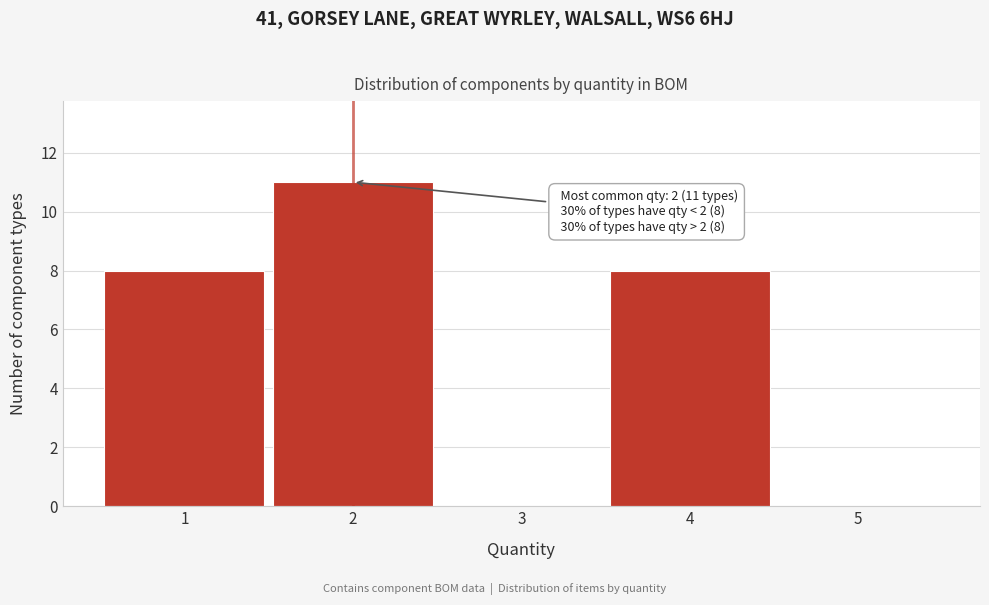

Which range on the x-axis has the tallest bar?

1.5 to 2.5